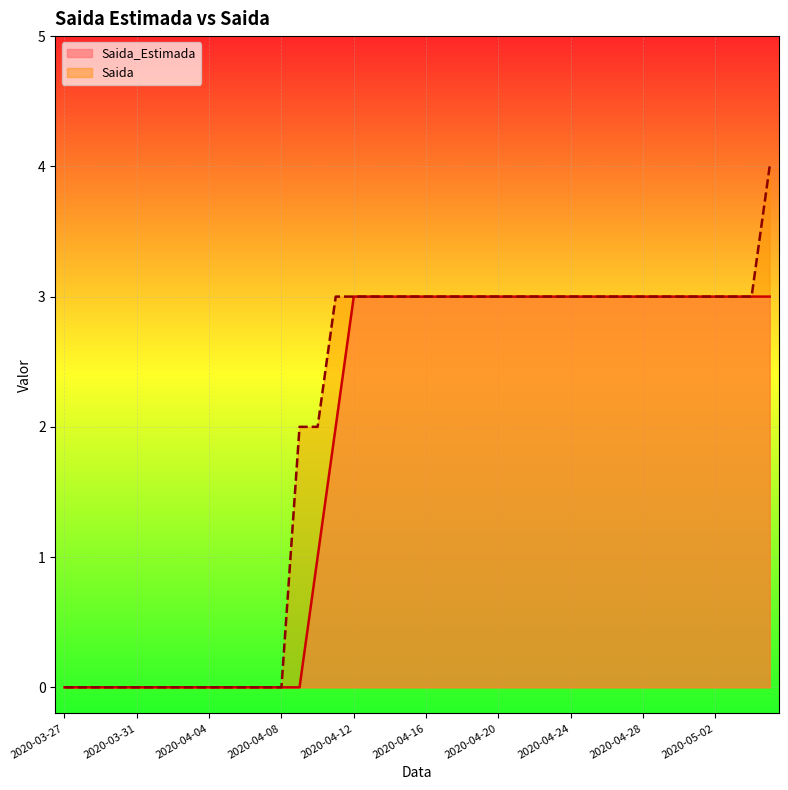

Which series has the largest range (max minus min)?

Saida